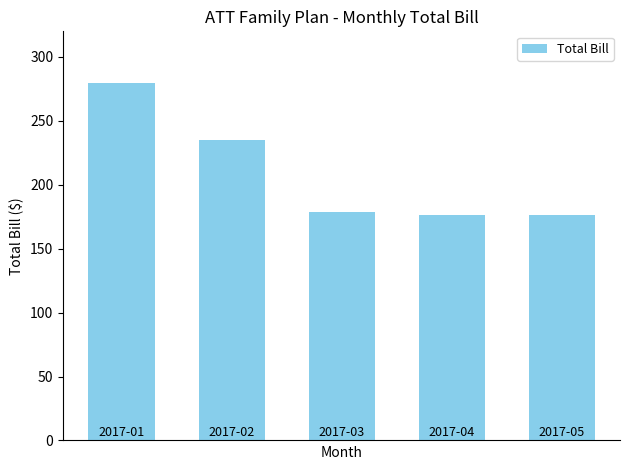

What is the sum of all values?

1046.1